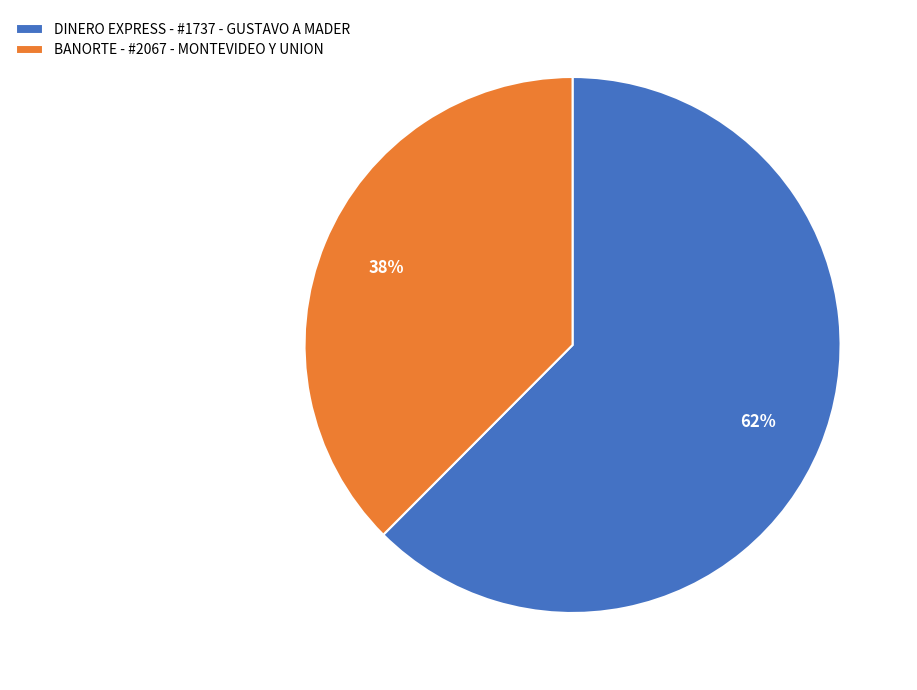

Is BANORTE - #2067 - MONTEVIDEO Y UNION the majority of the pie?

No